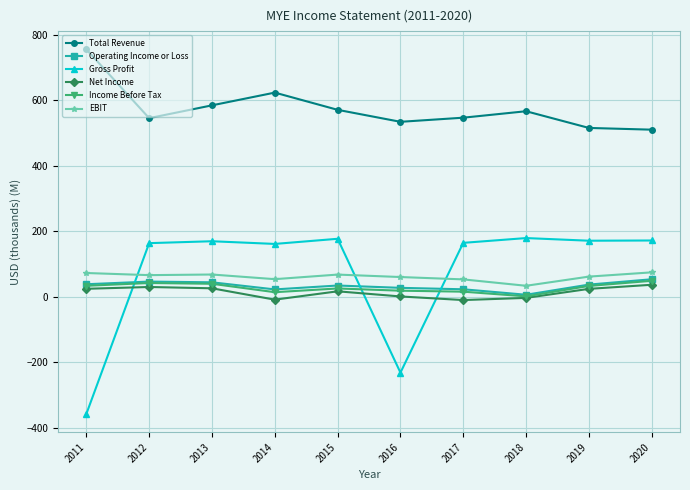

Does the chart display data point markers on the line(s)?

Yes